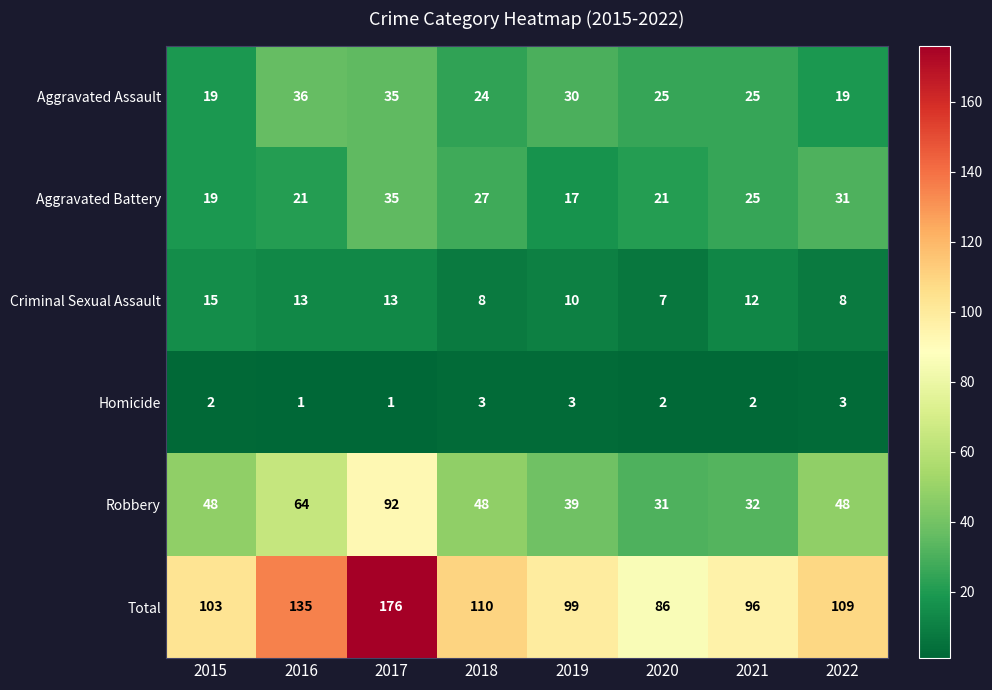

What is the difference between the second highest and minimum values in the Total series?

49